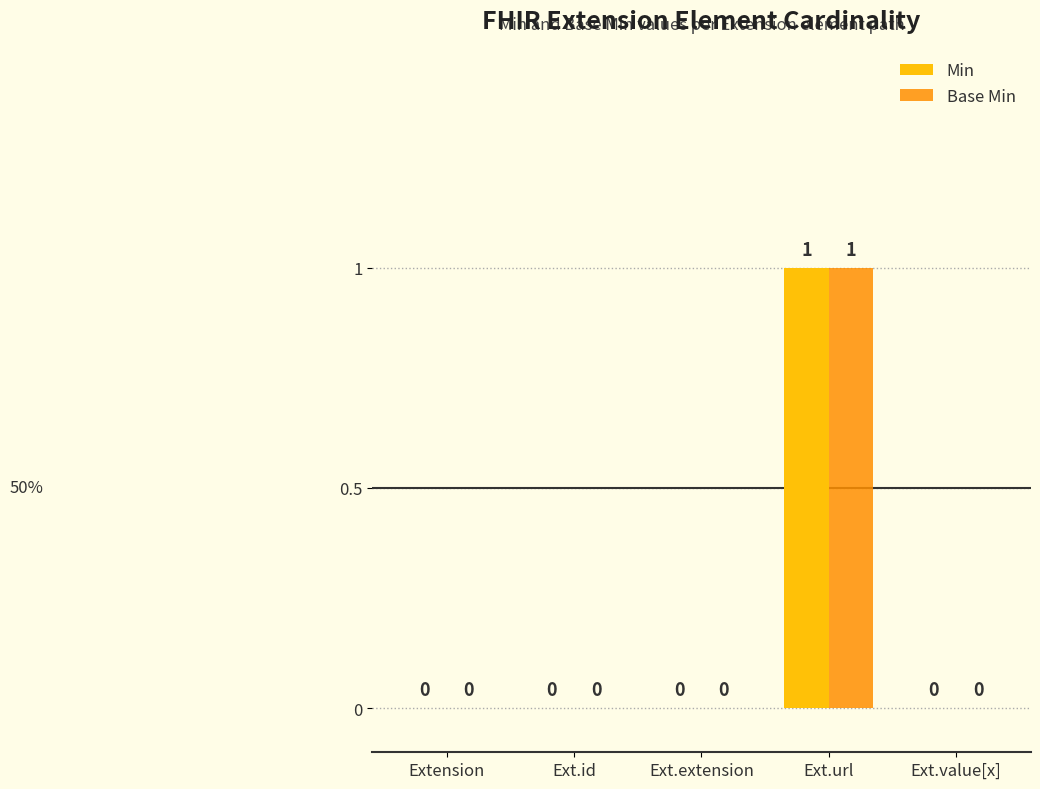

How many values in the Base Min series exceed 0?

1